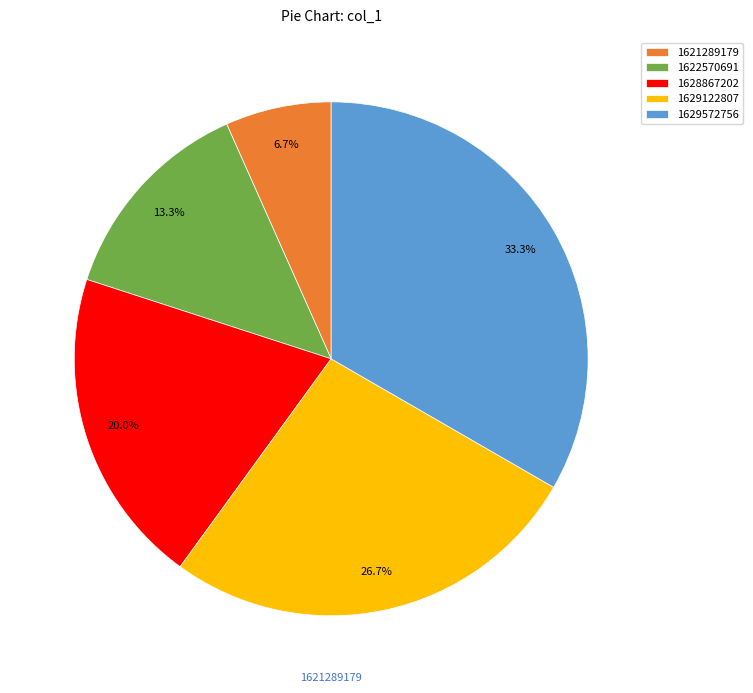

To the nearest percent, what is the combined percentage of 1629572756 and 1628867202?

53%